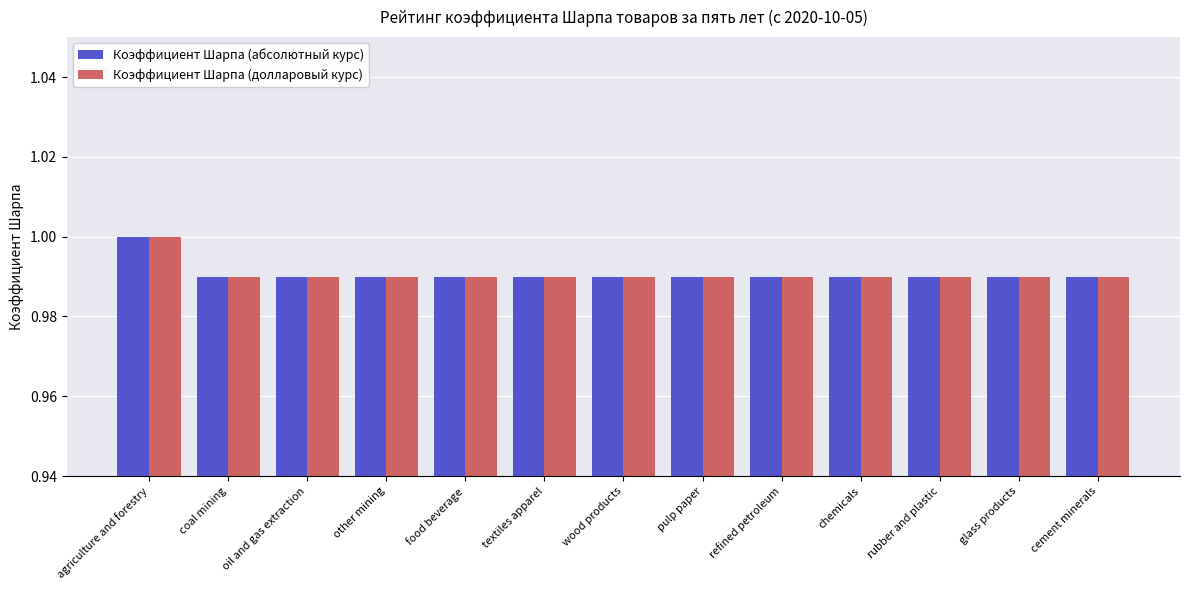

True or false: Коэффициент Шарпа (долларовый курс) has a value of 1.5 at other mining.

False